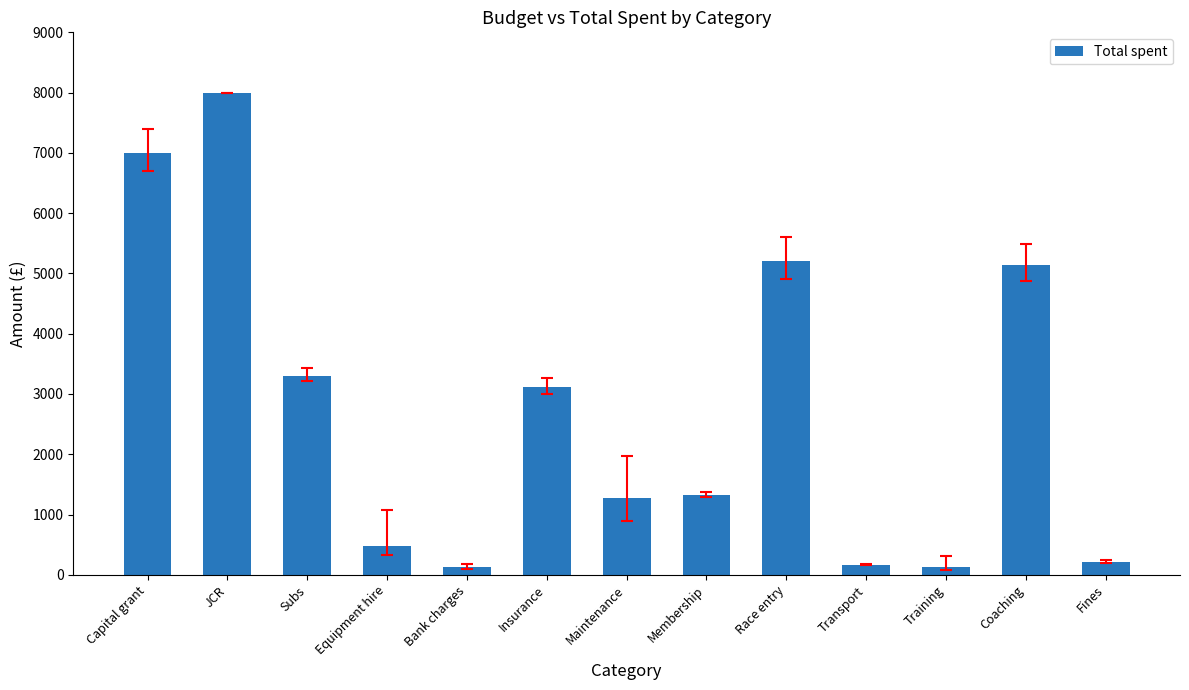

How many categories are shown in the chart?

13